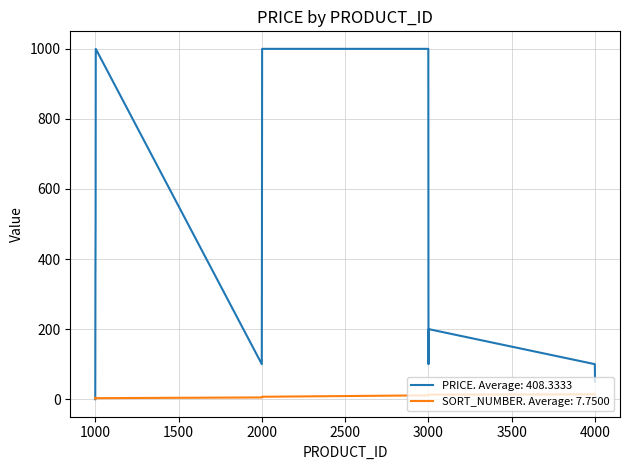

What is the highest value of the PRICE. Average: 408.3333 series?

1000